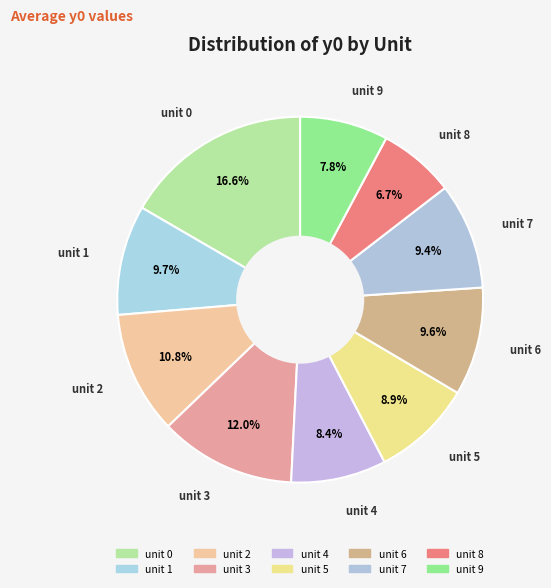

Approximately how many times larger is the value at unit 7 compared to unit 0?

0.6